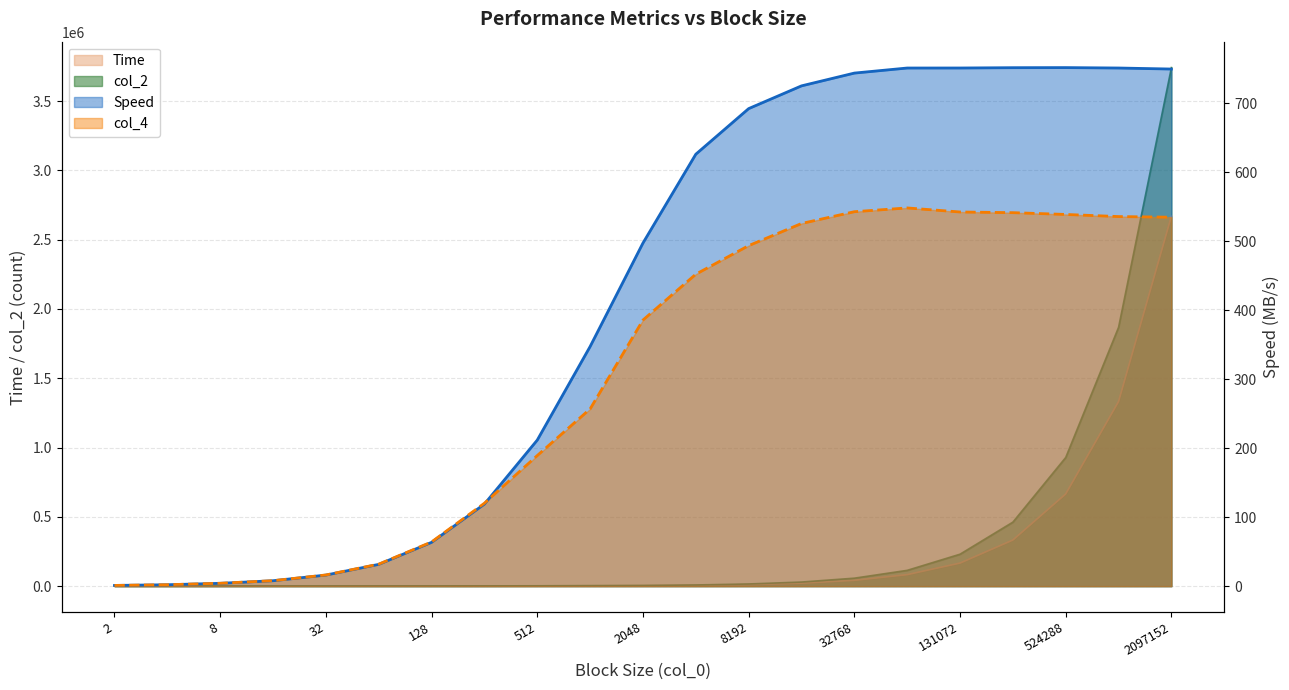

Which series ends up on top after the final intersection of Speed and col_4?

Speed